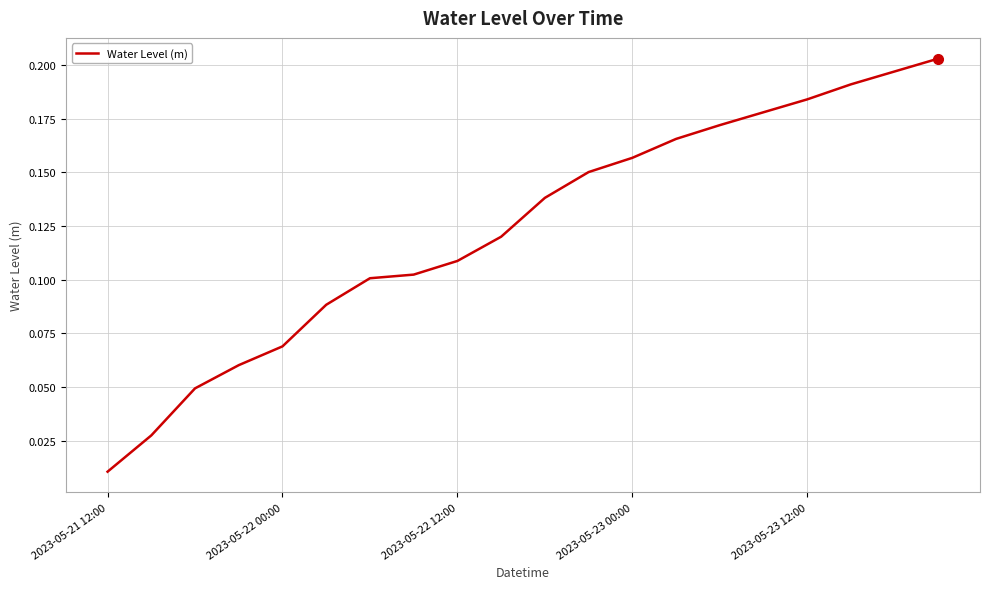

Reading right to left, list all the values displayed in this chart.

0.2	0.2	0.2	0.2	0.2	0.2	0.2	0.2	0.2	0.1	0.1	0.1	0.1	0.1	0.1	0.1	0.1	0.0	0.0	0.0